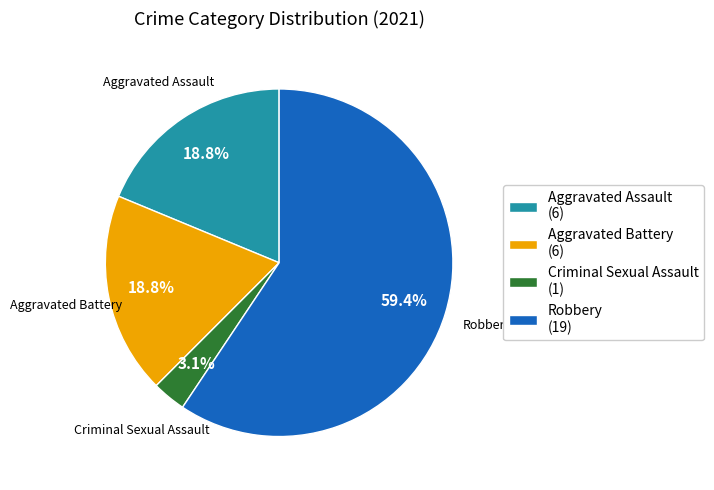

Which category has the smallest portion of the pie?

Criminal Sexual Assault